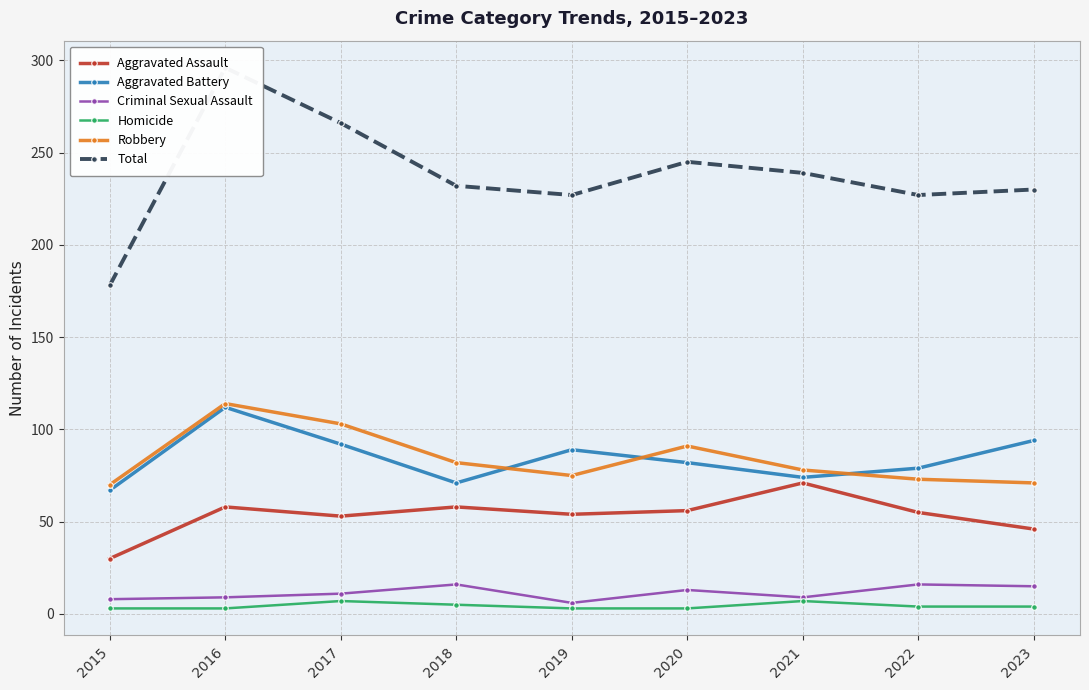

What is the value of the Robbery point at the 3rd from the left?

103